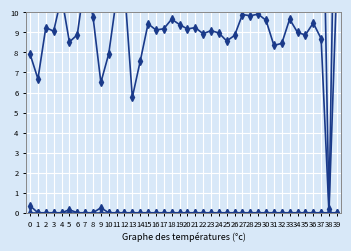

At which category does feature13 reach its first local valley?

1